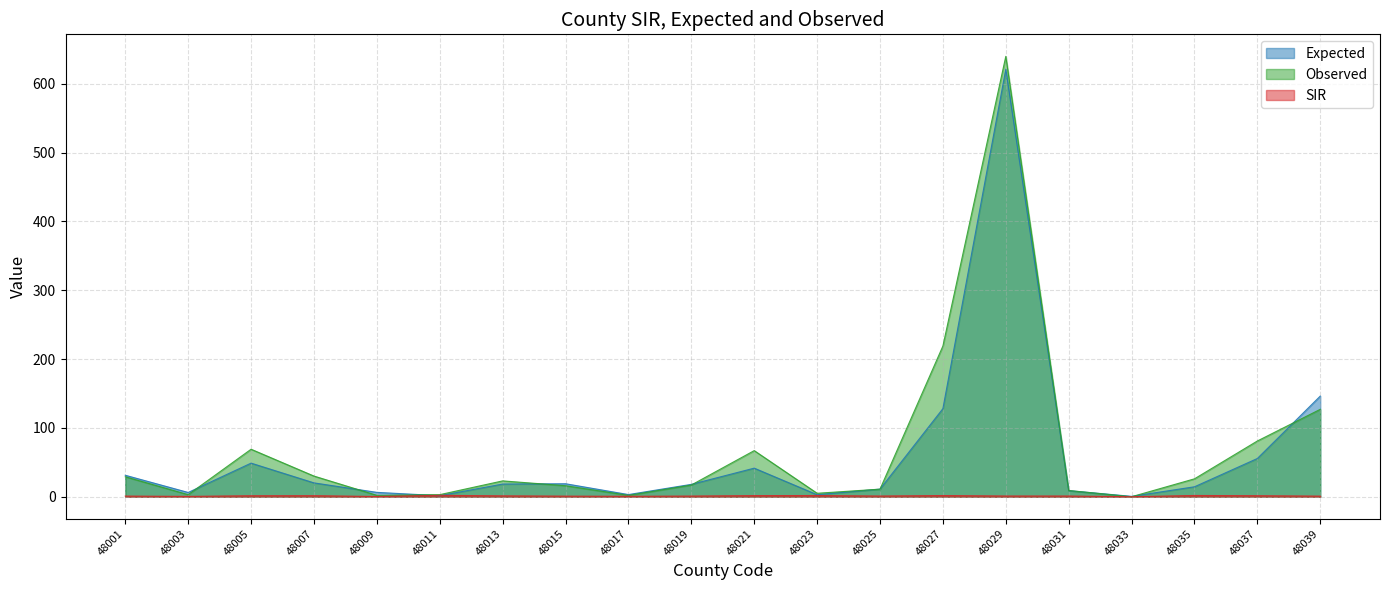

What is the difference between the Expected values at 48015 and 48023?

15.9